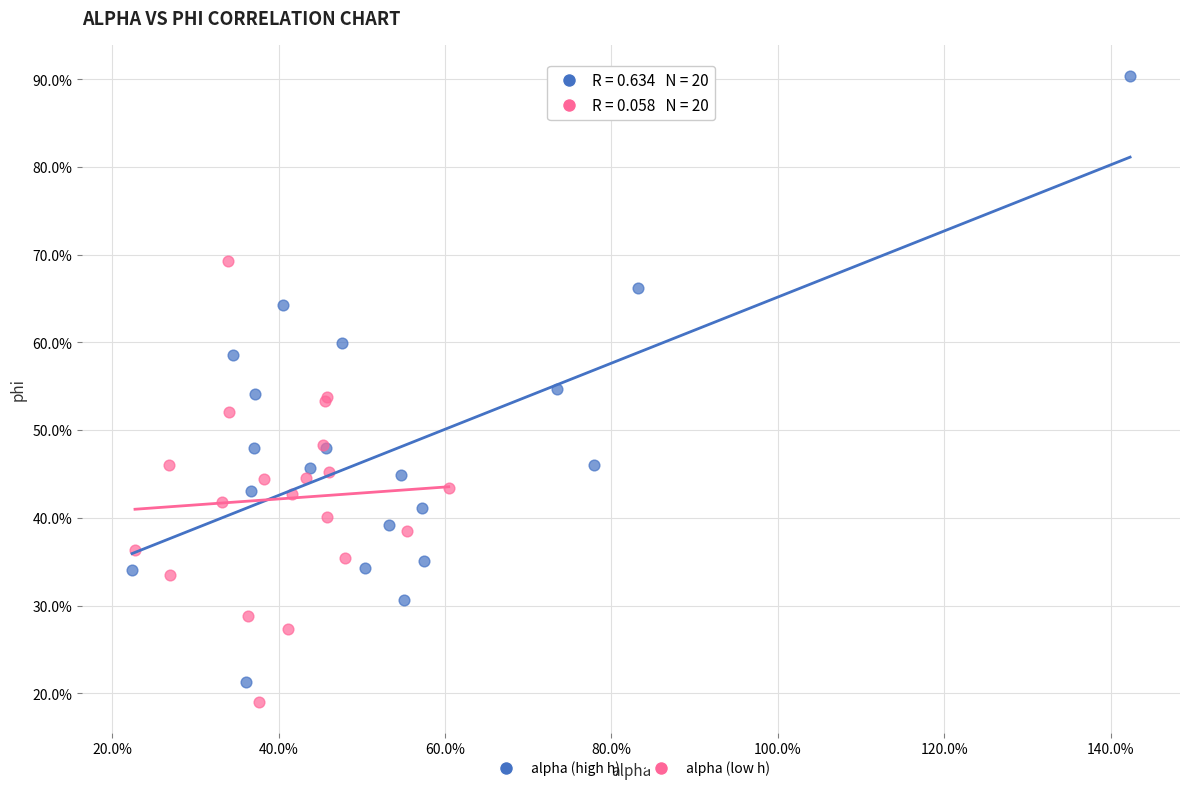

Which series has the largest Y range (max minus min)?

alpha (high h)